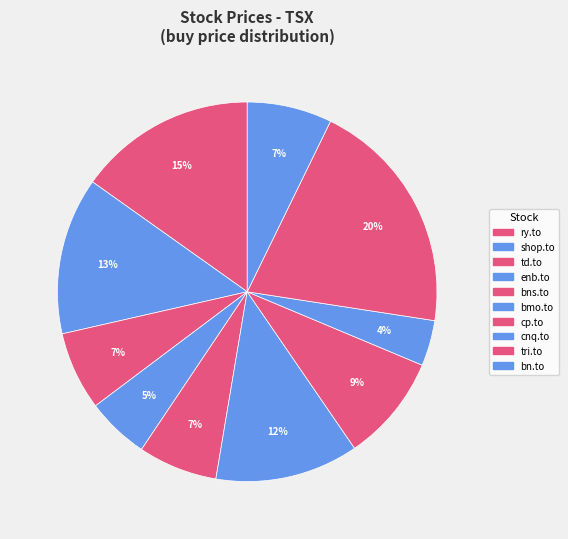

How many slices are in this pie chart?

10